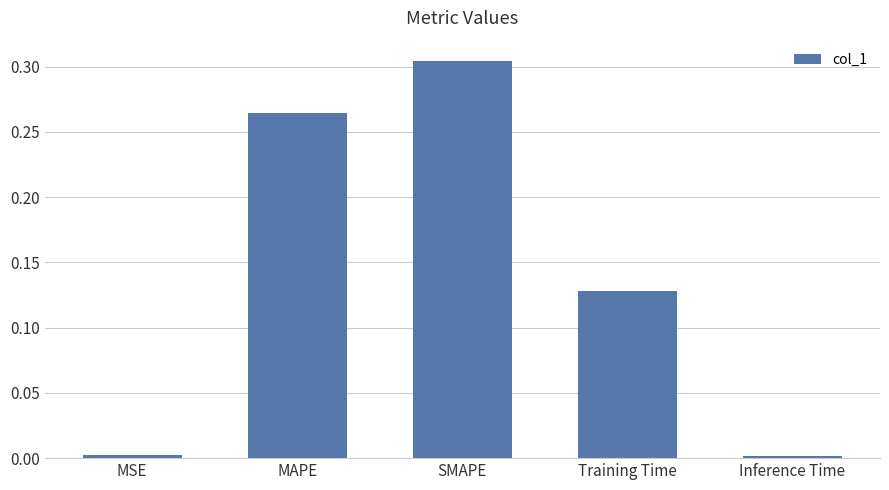

At which category does the chart reach its peak across all series?

SMAPE